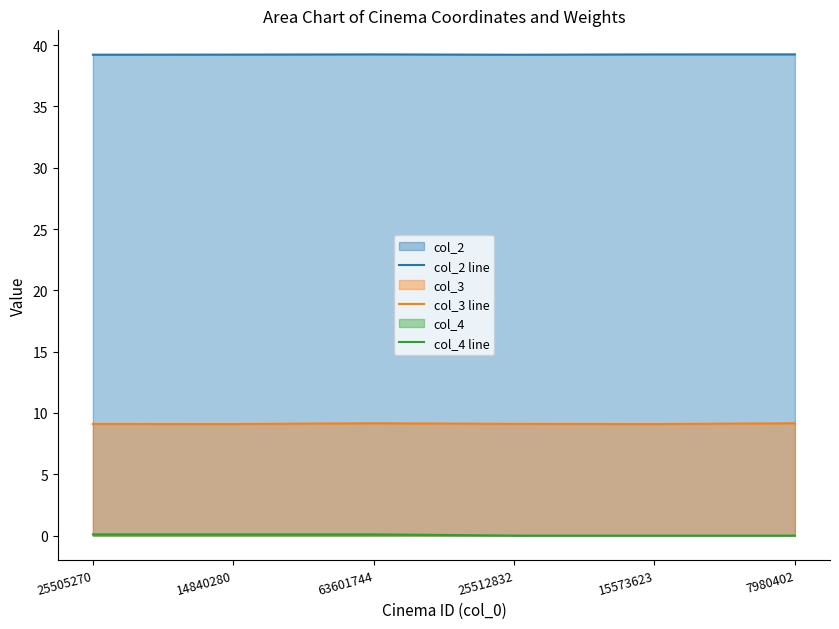

True or false: col_2 line and col_4 line cross at least once.

False